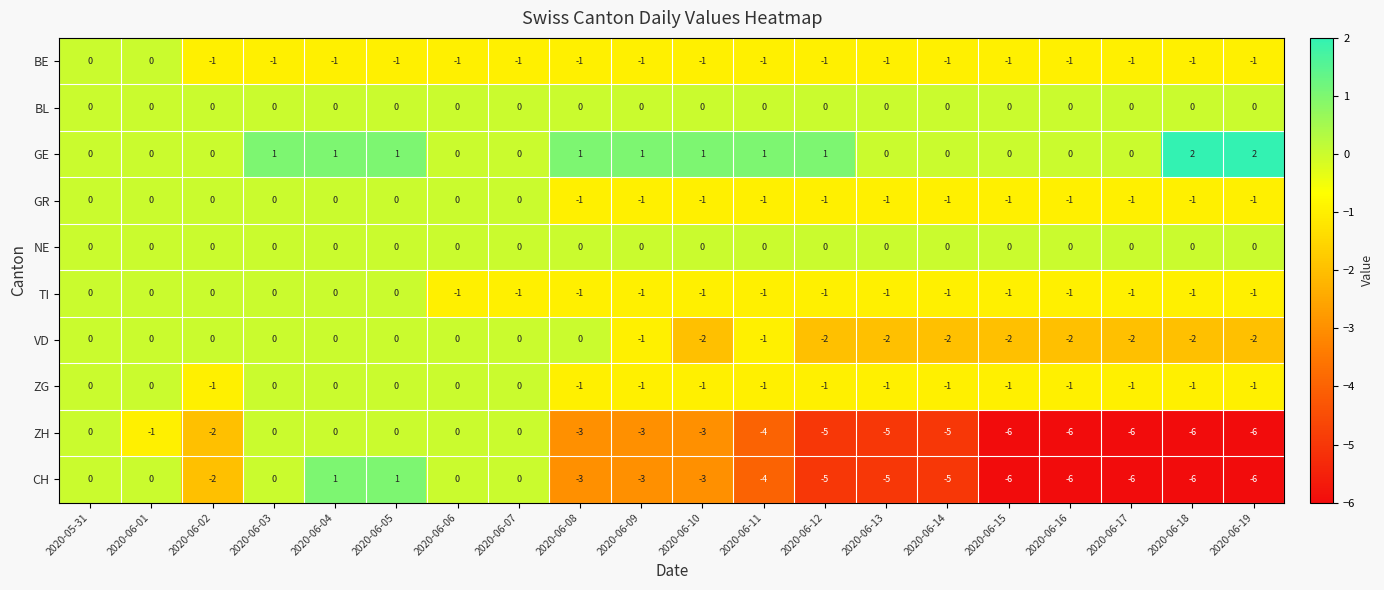

Count the TI values in the range -1 to 0.

20